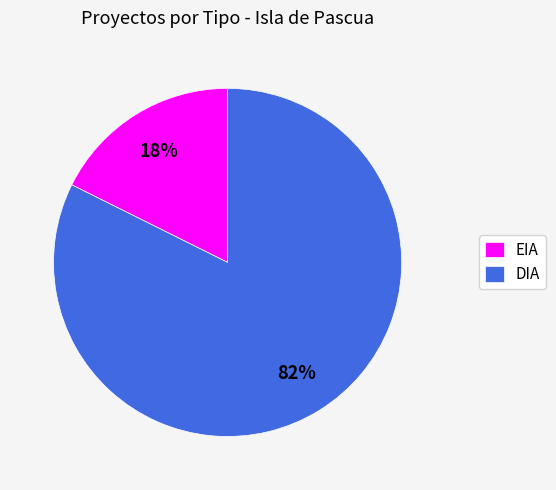

Which has a higher value, DIA or EIA?

DIA